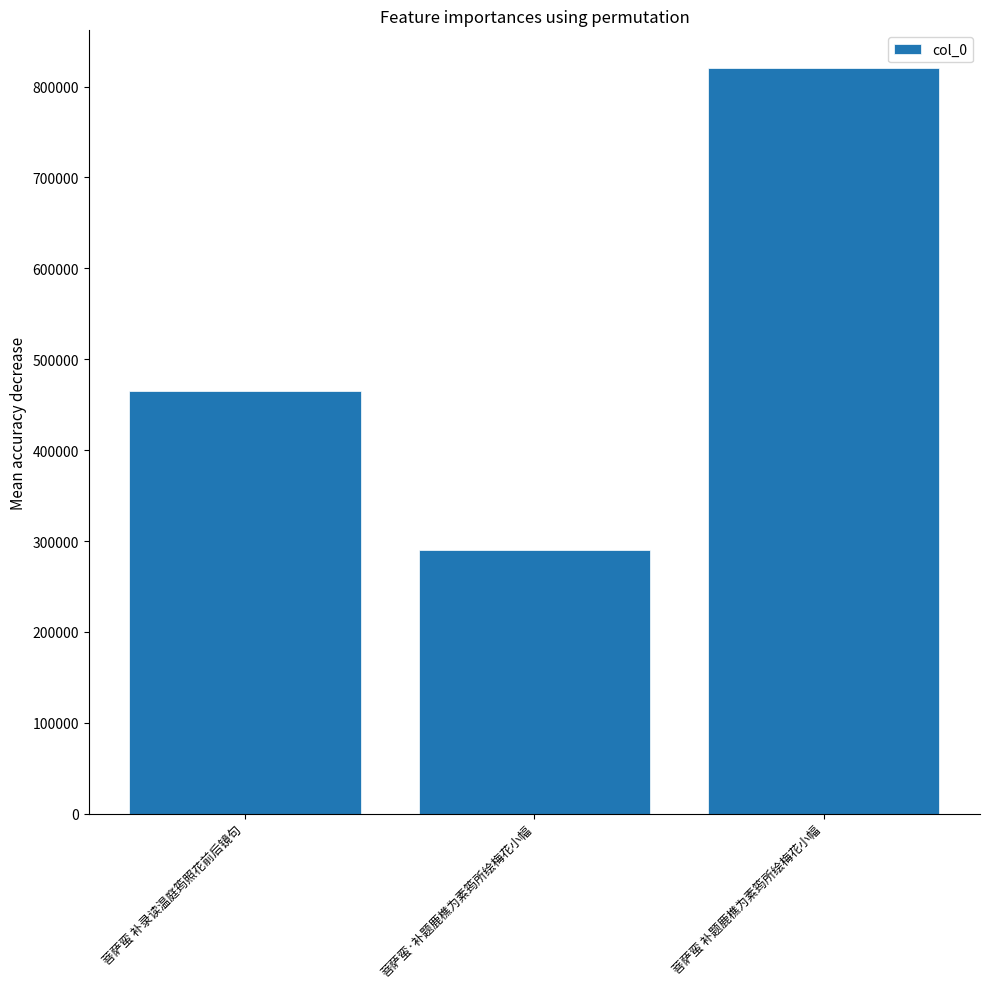

Rank the categories by value from lowest to highest.

菩萨蛮·补题鹿樵为素筠所绘梅花小幅, 菩萨蛮 补录读温庭筠照花前后镜句, 菩萨蛮 补题鹿樵为素筠所绘梅花小幅